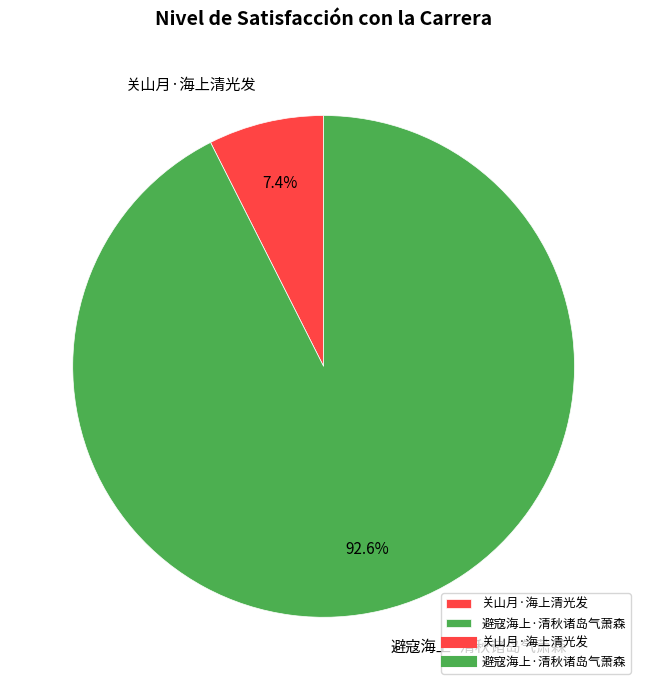

To the nearest percent, what percentage of the pie is 关山月·海上清光发?

7%